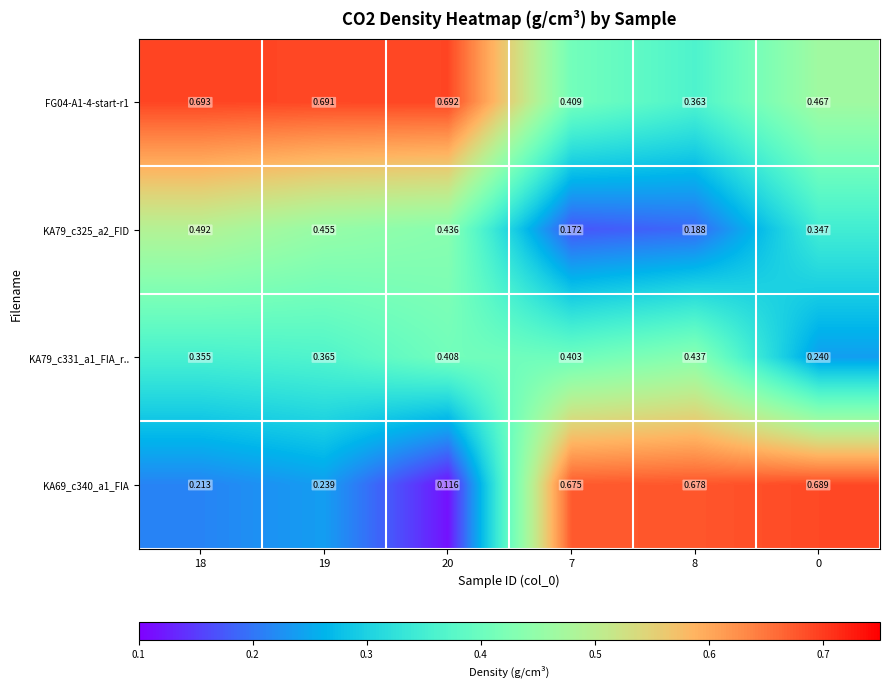

Is the value of FG04-A1-4-start-r1 at 20 greater than the value of KA79_c331_a1_FIA_r.. at 0?

Yes